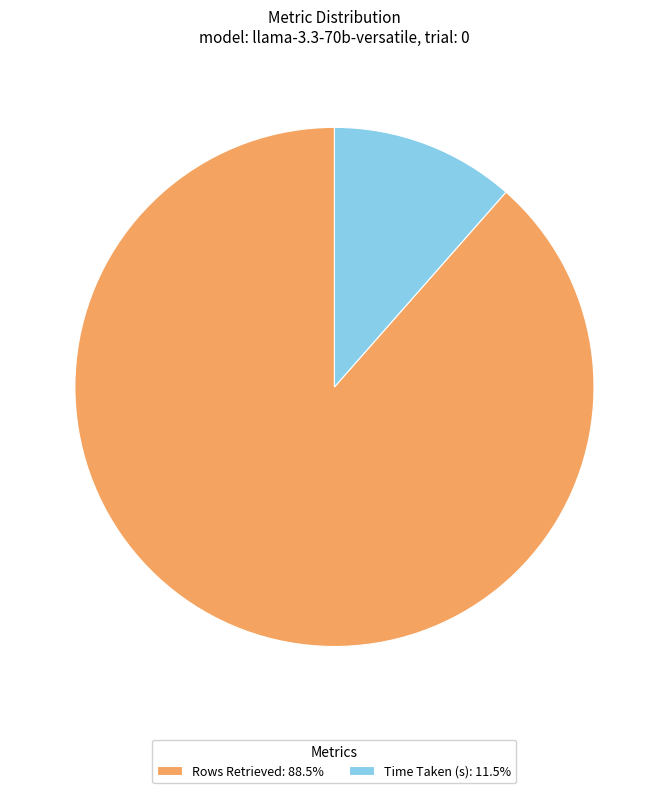

Rank the categories by value from highest to lowest.

Rows Retrieved, Time Taken (s)